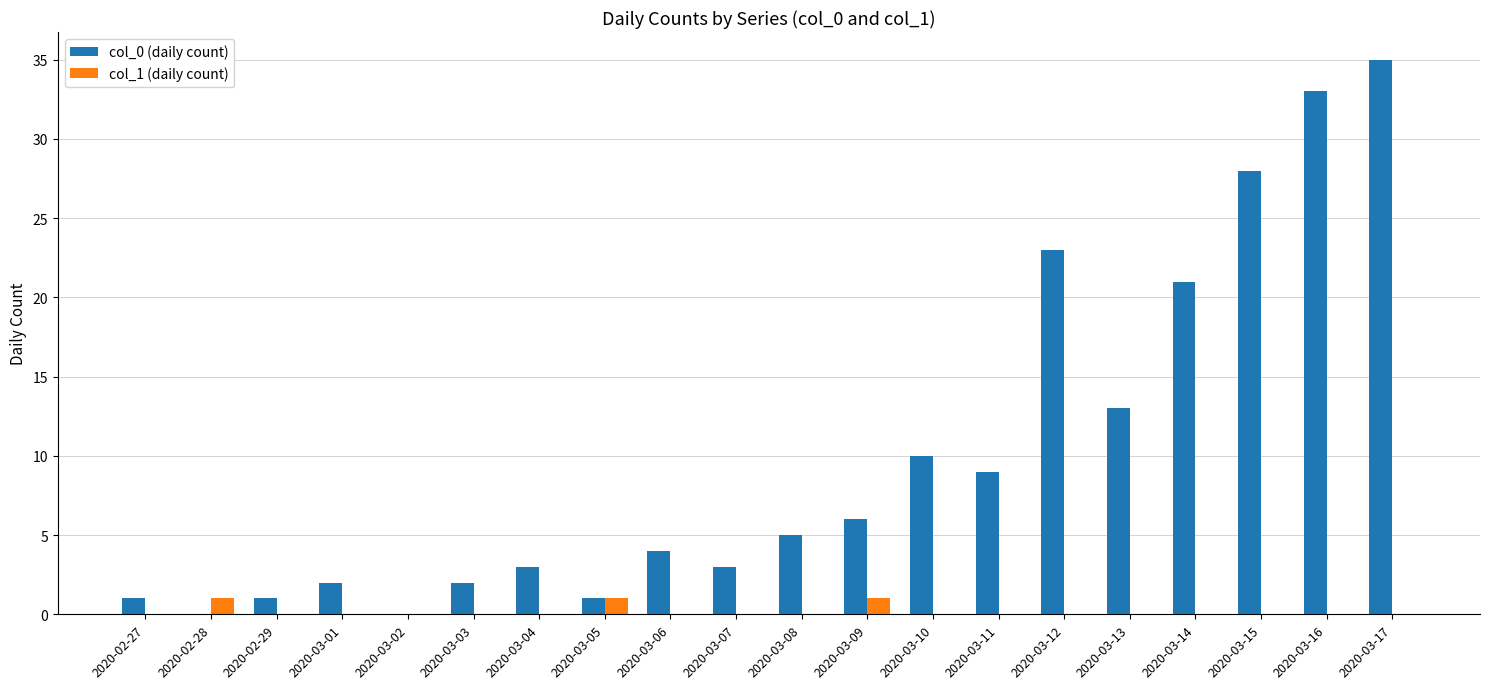

How many data points does each series have?

20